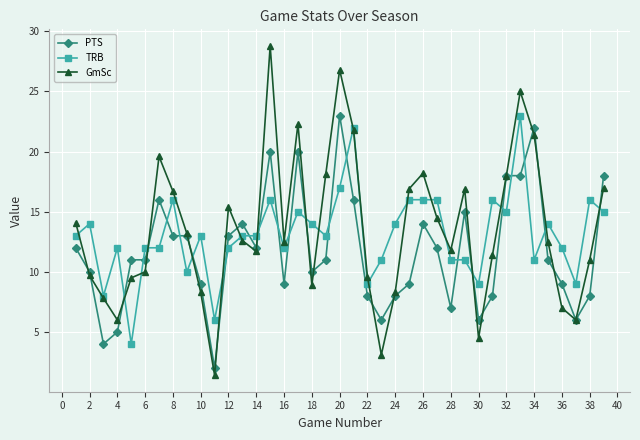

What is the highest value of the PTS series?

23.0